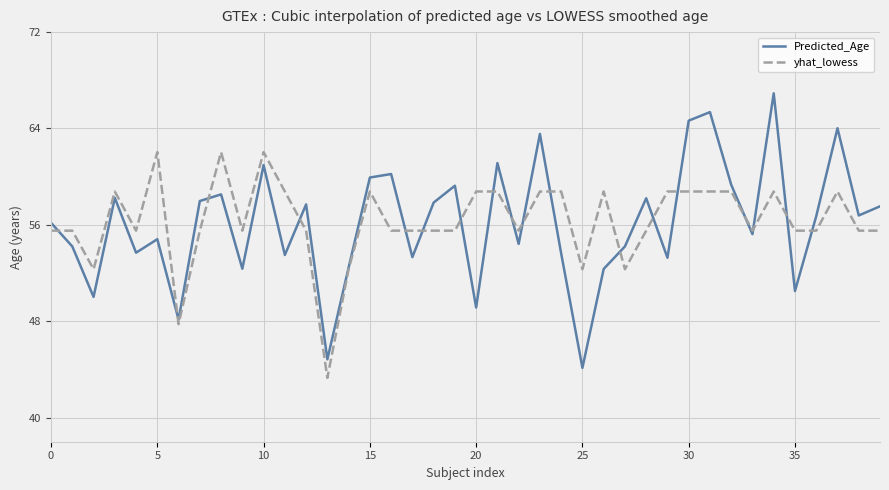

Rank the series by their maximum value, from lowest to highest.

yhat_lowess, Predicted_Age